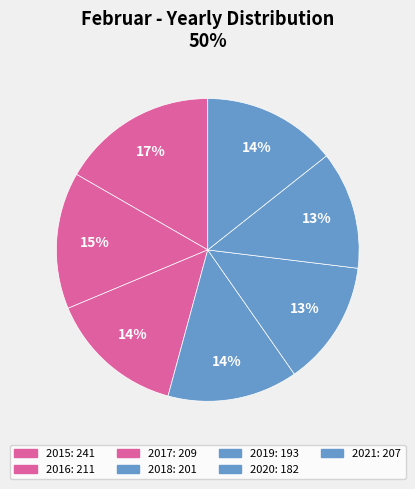

Which has a higher value, 2021 or 2020?

2021